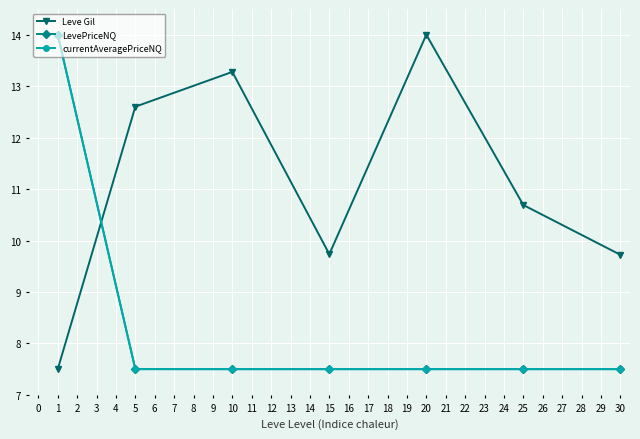

What is the spread (max minus min) of values at 5?

5.1